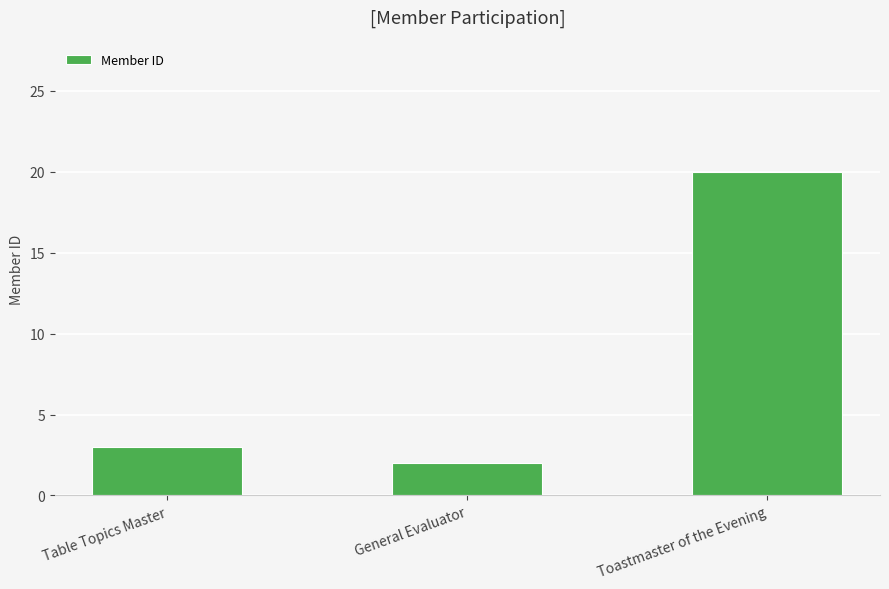

What is the change in value from Table Topics Master to General Evaluator?

-1